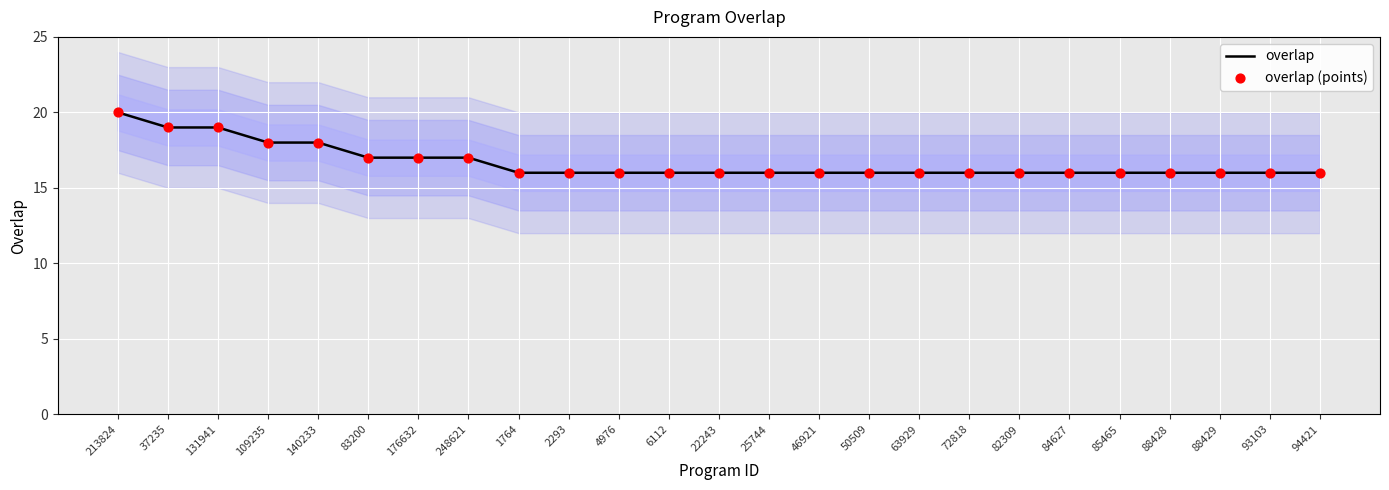

Which series has the largest total across all categories?

overlap